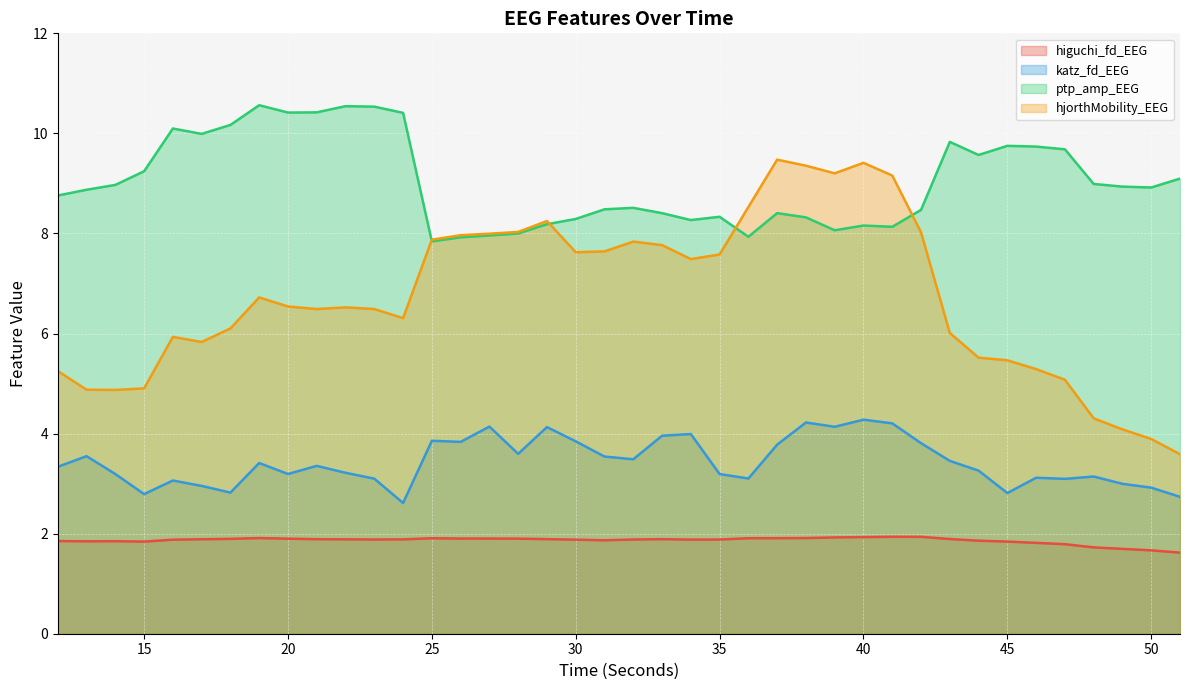

What is the sum of all katz_fd_EEG values?

137.2